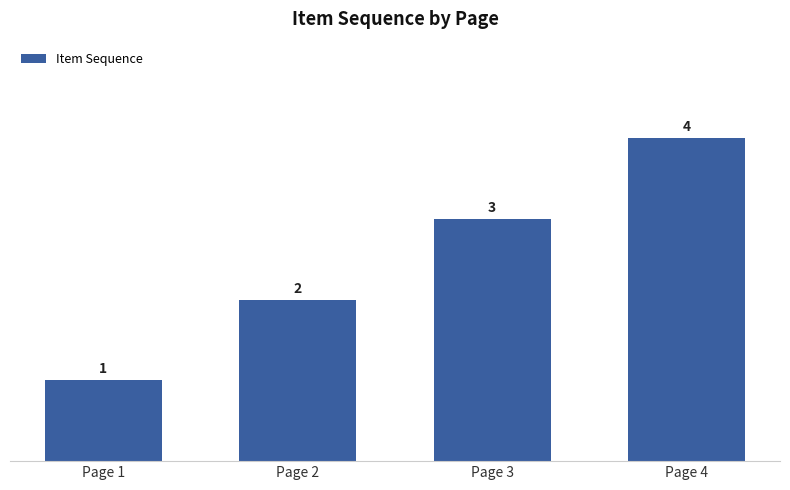

Reading left to right, extract all data points from this chart.

1	2	3	4